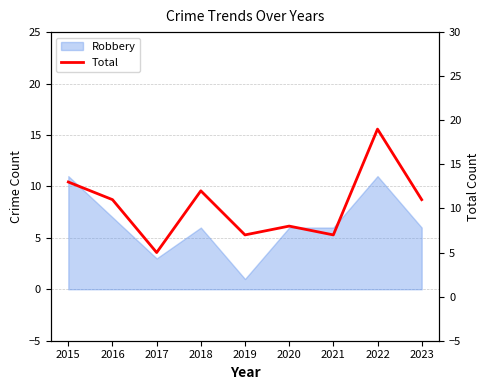

Reading left to right, list all the values displayed in this chart.

13	11	5	12	7	8	7	19	11